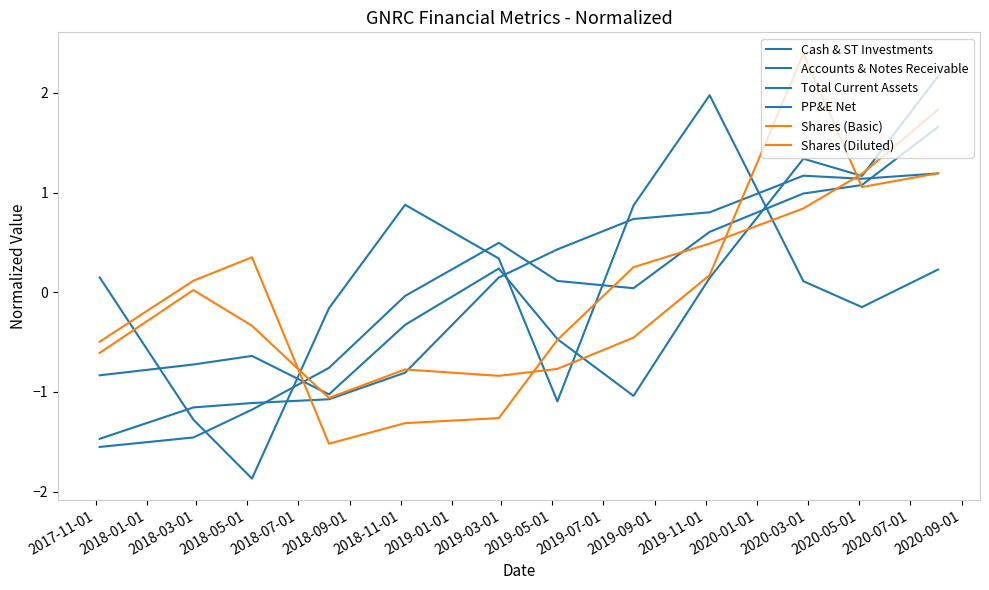

Where is the first local maximum for Shares (Basic)?

2018-03-01